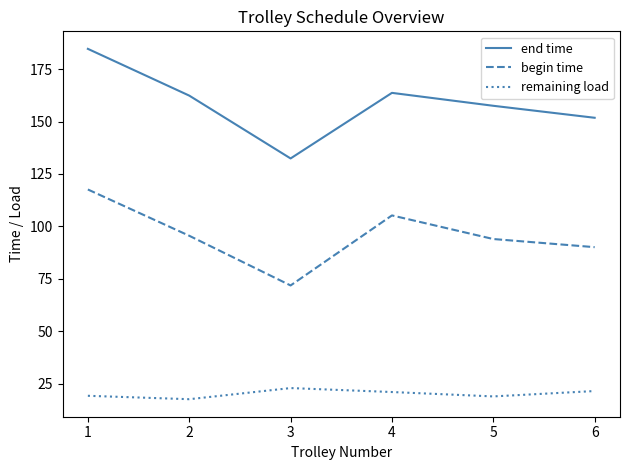

The value of remaining load at 4 is 12.7. True or false?

False